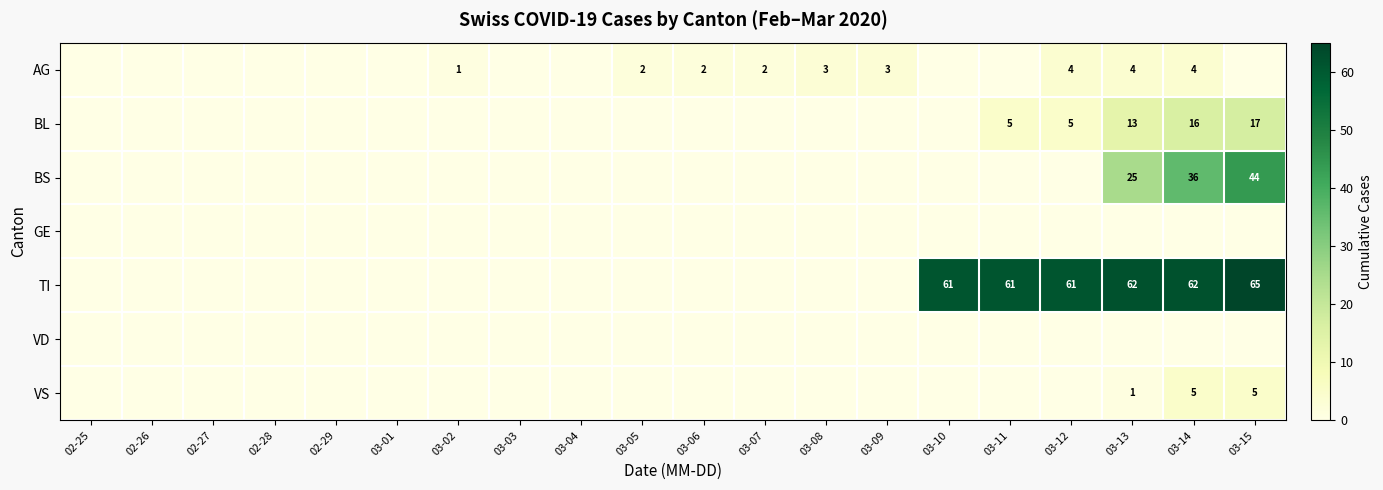

The AG series shows 5 at 03-09. True or false?

False